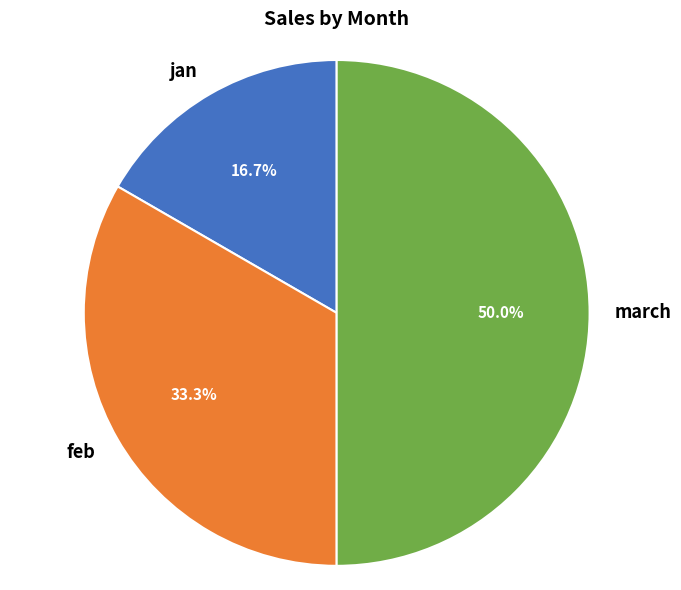

Approximately how many times larger is the value at jan compared to march?

0.3